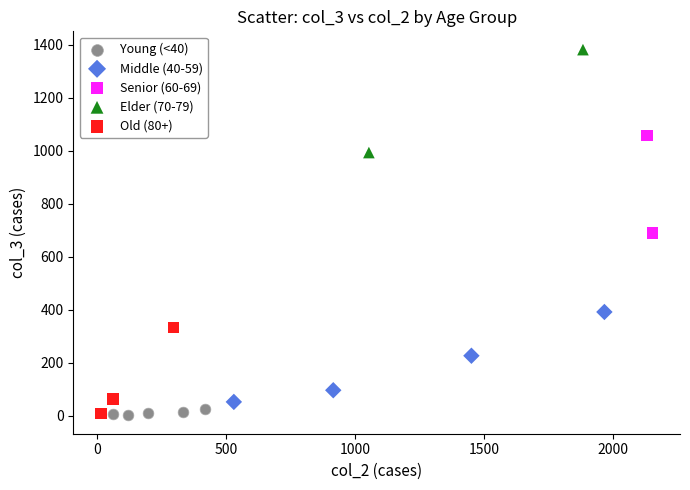

What are all the series names shown in the legend?

Young (<40), Middle (40-59), Senior (60-69), Elder (70-79), Old (80+)